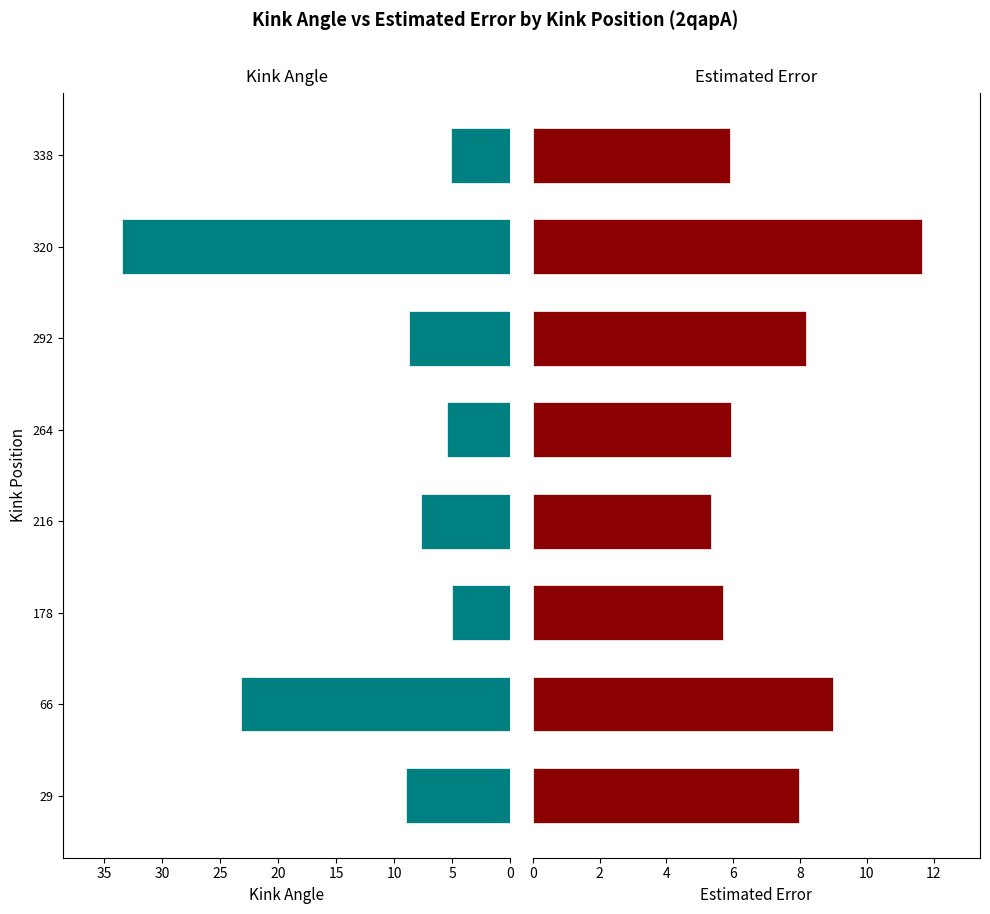

What is the sum of all Estimated_Error values?

59.6